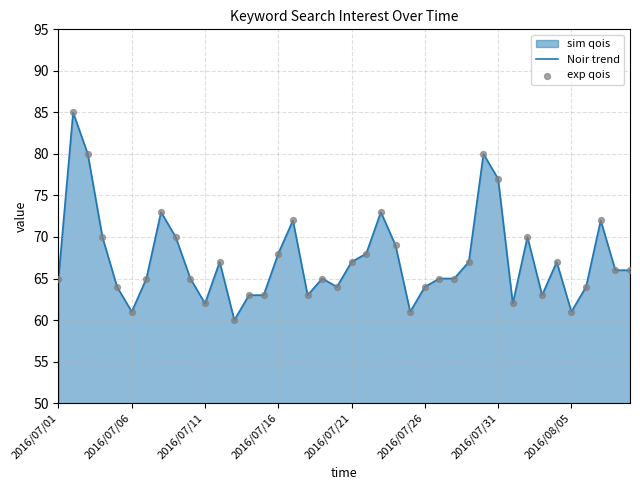

Which series has the largest total across all categories?

Noir trend